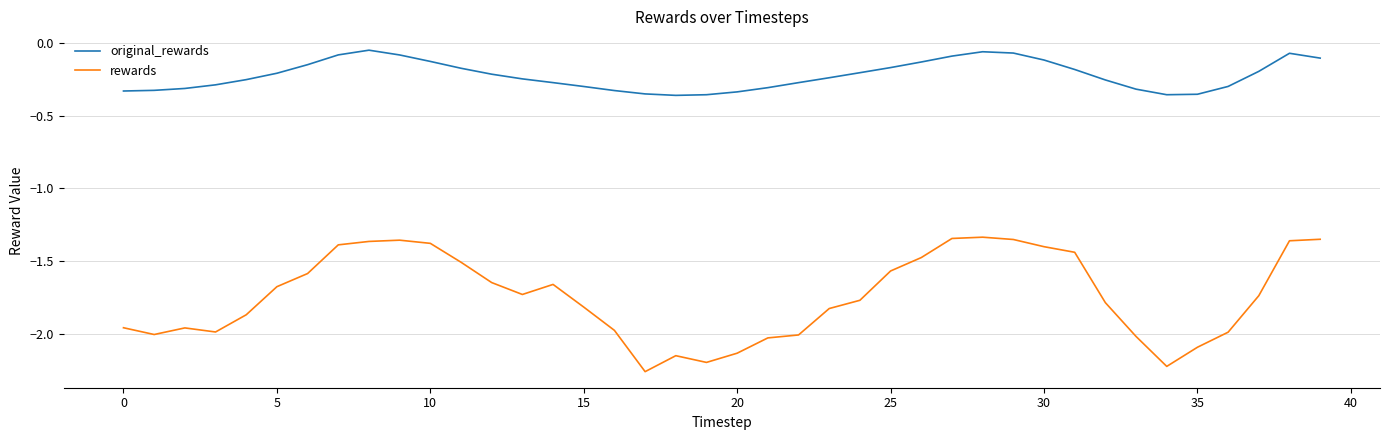

What is the difference between the maximum and minimum values in the original_rewards series?

0.3